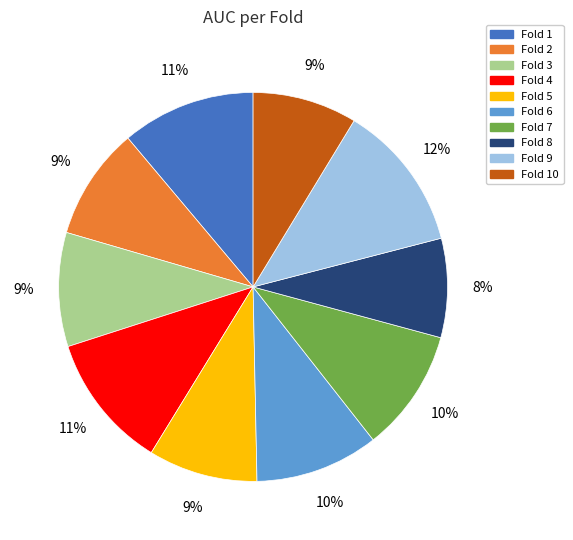

Is there a majority slice in this chart?

No